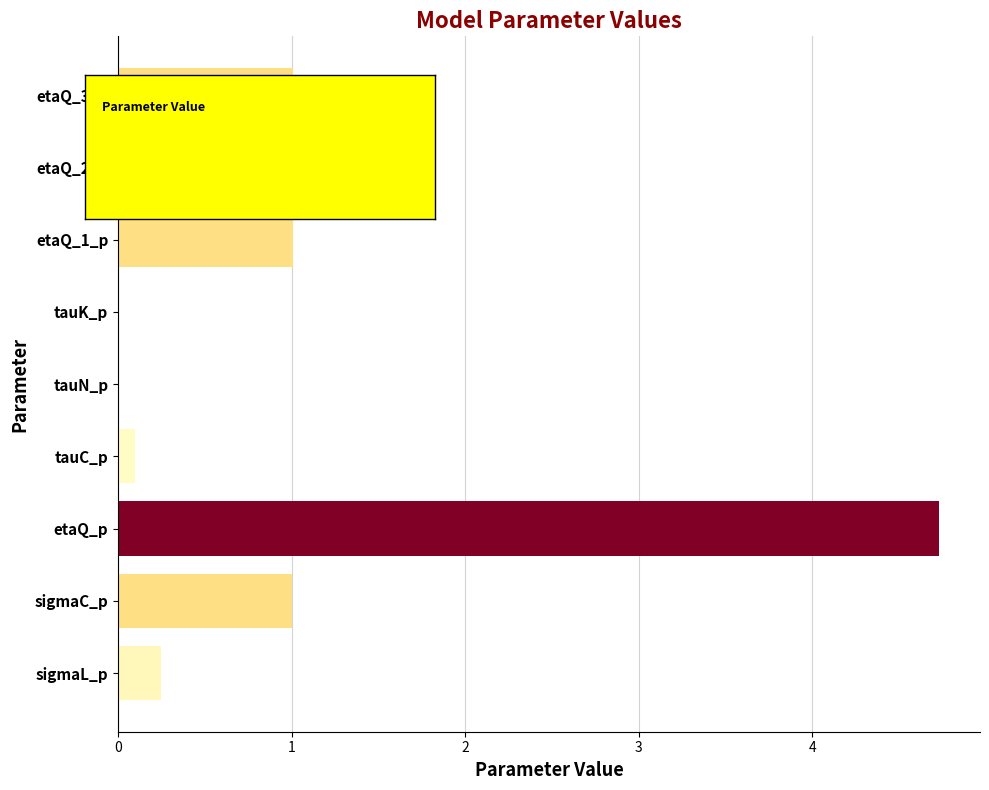

What is the sum of the values at etaQ_p and sigmaL_p?

5.0